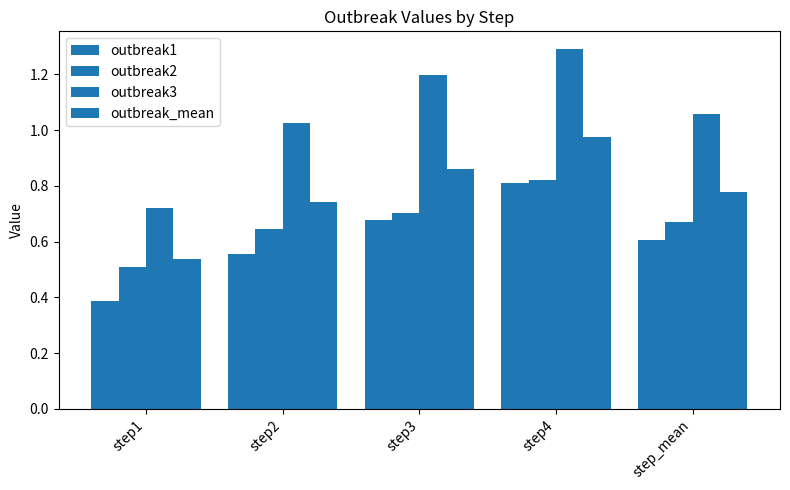

What position from the left is step1?

1